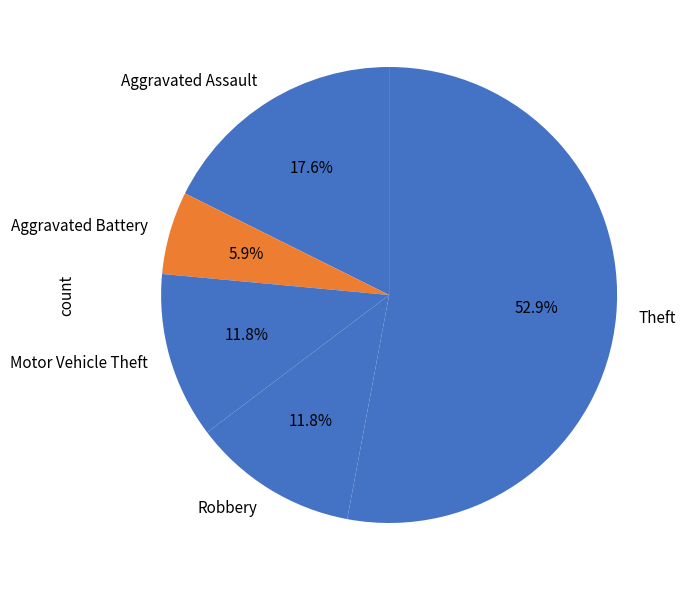

What is the smallest slice in the pie chart?

Aggravated Battery